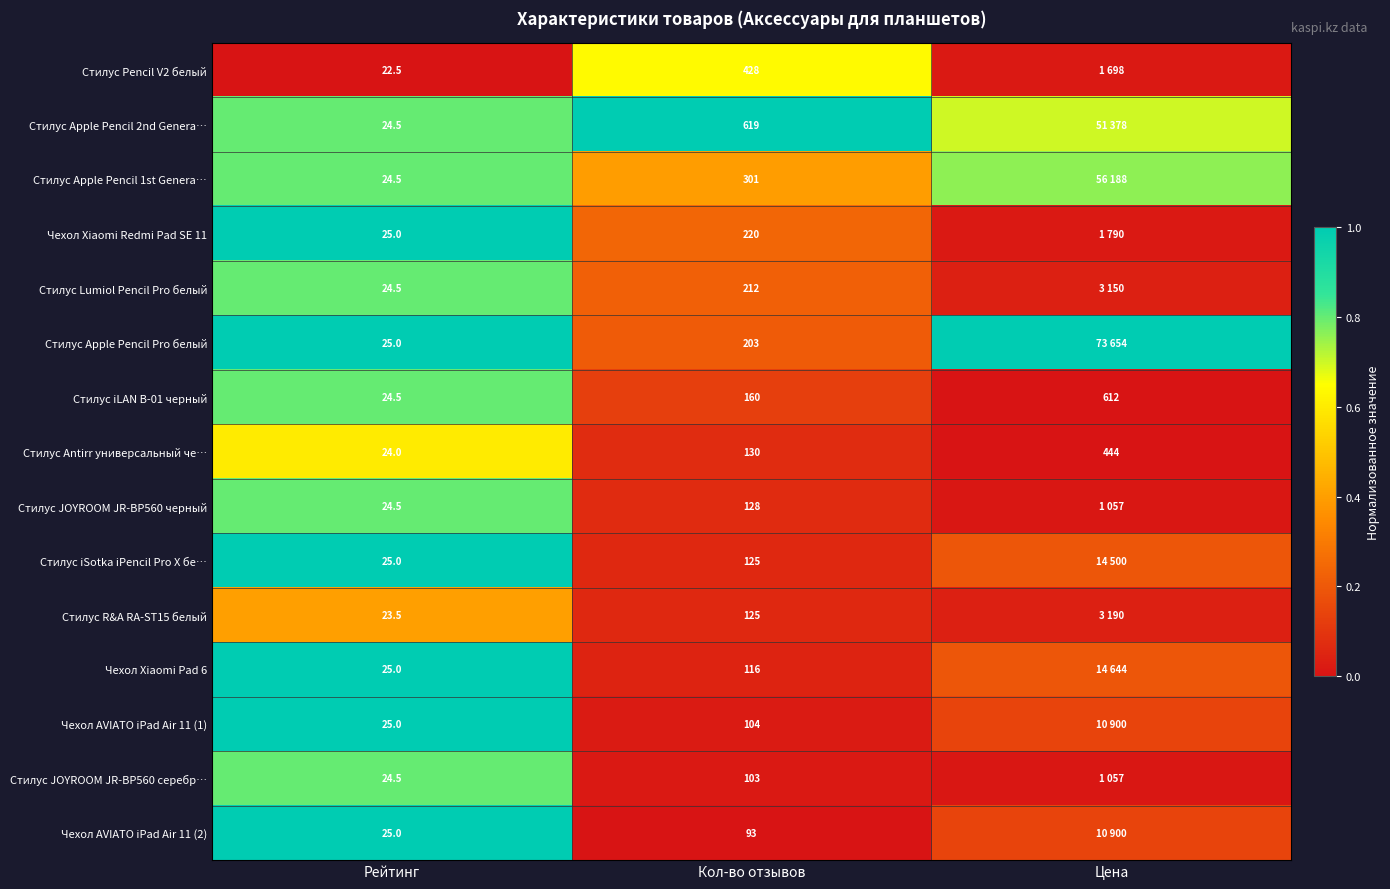

Between Цена and Кол-во отзывов, which is larger?

Кол-во отзывов